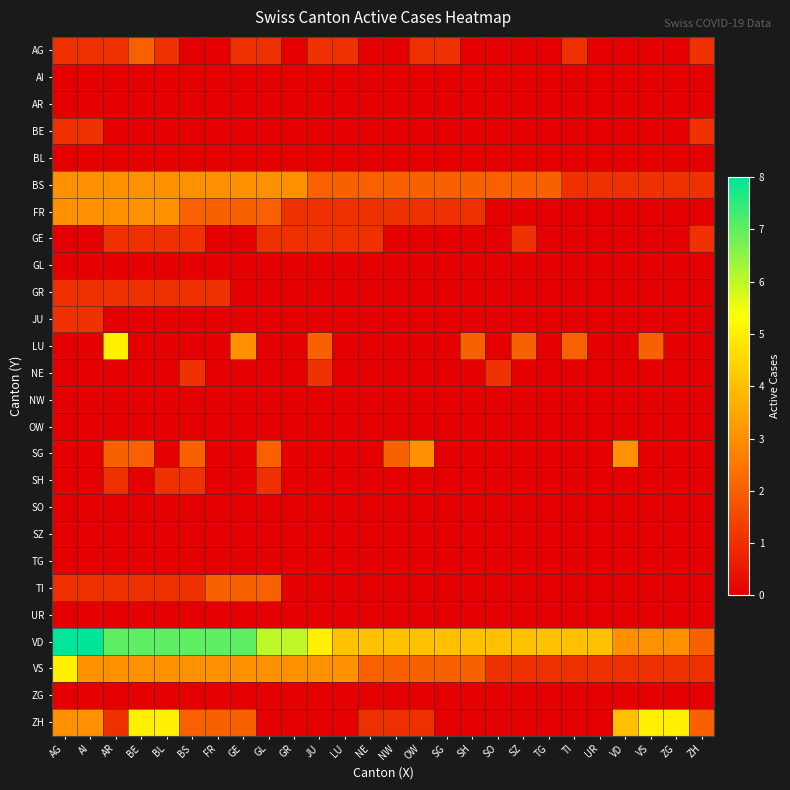

Reading right to left, transcribe all the data shown in this chart.

AG: ZH=1	ZG=0	VS=0	VD=0	UR=0	TI=1	TG=0	SZ=0	SO=0	SH=0	SG=1	OW=1	NW=0	NE=0	LU=1	JU=1	GR=0	GL=1	GE=1	FR=0	BS=0	BL=1	BE=2	AR=1	AI=1	AG=1
AI: ZH=0	ZG=0	VS=0	VD=0	UR=0	TI=0	TG=0	SZ=0	SO=0	SH=0	SG=0	OW=0	NW=0	NE=0	LU=0	JU=0	GR=0	GL=0	GE=0	FR=0	BS=0	BL=0	BE=0	AR=0	AI=0	AG=0
AR: ZH=0	ZG=0	VS=0	VD=0	UR=0	TI=0	TG=0	SZ=0	SO=0	SH=0	SG=0	OW=0	NW=0	NE=0	LU=0	JU=0	GR=0	GL=0	GE=0	FR=0	BS=0	BL=0	BE=0	AR=0	AI=0	AG=0
BE: ZH=1	ZG=0	VS=0	VD=0	UR=0	TI=0	TG=0	SZ=0	SO=0	SH=0	SG=0	OW=0	NW=0	NE=0	LU=0	JU=0	GR=0	GL=0	GE=0	FR=0	BS=0	BL=0	BE=0	AR=0	AI=1	AG=1
BL: ZH=0	ZG=0	VS=0	VD=0	UR=0	TI=0	TG=0	SZ=0	SO=0	SH=0	SG=0	OW=0	NW=0	NE=0	LU=0	JU=0	GR=0	GL=0	GE=0	FR=0	BS=0	BL=0	BE=0	AR=0	AI=0	AG=0
BS: ZH=1	ZG=1	VS=1	VD=1	UR=1	TI=1	TG=2	SZ=2	SO=2	SH=2	SG=2	OW=2	NW=2	NE=2	LU=2	JU=2	GR=3	GL=3	GE=3	FR=3	BS=3	BL=3	BE=3	AR=3	AI=3	AG=3
FR: ZH=0	ZG=0	VS=0	VD=0	UR=0	TI=0	TG=0	SZ=0	SO=0	SH=1	SG=1	OW=1	NW=1	NE=1	LU=1	JU=1	GR=1	GL=2	GE=2	FR=2	BS=2	BL=3	BE=3	AR=3	AI=3	AG=3
GE: ZH=1	ZG=0	VS=0	VD=0	UR=0	TI=0	TG=0	SZ=1	SO=0	SH=0	SG=0	OW=0	NW=0	NE=1	LU=1	JU=1	GR=1	GL=1	GE=0	FR=0	BS=1	BL=1	BE=1	AR=1	AI=0	AG=0
GL: ZH=0	ZG=0	VS=0	VD=0	UR=0	TI=0	TG=0	SZ=0	SO=0	SH=0	SG=0	OW=0	NW=0	NE=0	LU=0	JU=0	GR=0	GL=0	GE=0	FR=0	BS=0	BL=0	BE=0	AR=0	AI=0	AG=0
GR: ZH=0	ZG=0	VS=0	VD=0	UR=0	TI=0	TG=0	SZ=0	SO=0	SH=0	SG=0	OW=0	NW=0	NE=0	LU=0	JU=0	GR=0	GL=0	GE=0	FR=1	BS=1	BL=1	BE=1	AR=1	AI=1	AG=1
JU: ZH=0	ZG=0	VS=0	VD=0	UR=0	TI=0	TG=0	SZ=0	SO=0	SH=0	SG=0	OW=0	NW=0	NE=0	LU=0	JU=0	GR=0	GL=0	GE=0	FR=0	BS=0	BL=0	BE=0	AR=0	AI=1	AG=1
LU: ZH=0	ZG=0	VS=2	VD=0	UR=0	TI=2	TG=0	SZ=2	SO=0	SH=2	SG=0	OW=0	NW=0	NE=0	LU=0	JU=2	GR=0	GL=0	GE=3	FR=0	BS=0	BL=0	BE=0	AR=5	AI=0	AG=0
NE: ZH=0	ZG=0	VS=0	VD=0	UR=0	TI=0	TG=0	SZ=0	SO=1	SH=0	SG=0	OW=0	NW=0	NE=0	LU=0	JU=1	GR=0	GL=0	GE=0	FR=0	BS=1	BL=0	BE=0	AR=0	AI=0	AG=0
NW: ZH=0	ZG=0	VS=0	VD=0	UR=0	TI=0	TG=0	SZ=0	SO=0	SH=0	SG=0	OW=0	NW=0	NE=0	LU=0	JU=0	GR=0	GL=0	GE=0	FR=0	BS=0	BL=0	BE=0	AR=0	AI=0	AG=0
OW: ZH=0	ZG=0	VS=0	VD=0	UR=0	TI=0	TG=0	SZ=0	SO=0	SH=0	SG=0	OW=0	NW=0	NE=0	LU=0	JU=0	GR=0	GL=0	GE=0	FR=0	BS=0	BL=0	BE=0	AR=0	AI=0	AG=0
SG: ZH=0	ZG=0	VS=0	VD=3	UR=0	TI=0	TG=0	SZ=0	SO=0	SH=0	SG=0	OW=3	NW=2	NE=0	LU=0	JU=0	GR=0	GL=2	GE=0	FR=0	BS=2	BL=0	BE=2	AR=2	AI=0	AG=0
SH: ZH=0	ZG=0	VS=0	VD=0	UR=0	TI=0	TG=0	SZ=0	SO=0	SH=0	SG=0	OW=0	NW=0	NE=0	LU=0	JU=0	GR=0	GL=1	GE=0	FR=0	BS=1	BL=1	BE=0	AR=1	AI=0	AG=0
SO: ZH=0	ZG=0	VS=0	VD=0	UR=0	TI=0	TG=0	SZ=0	SO=0	SH=0	SG=0	OW=0	NW=0	NE=0	LU=0	JU=0	GR=0	GL=0	GE=0	FR=0	BS=0	BL=0	BE=0	AR=0	AI=0	AG=0
SZ: ZH=0	ZG=0	VS=0	VD=0	UR=0	TI=0	TG=0	SZ=0	SO=0	SH=0	SG=0	OW=0	NW=0	NE=0	LU=0	JU=0	GR=0	GL=0	GE=0	FR=0	BS=0	BL=0	BE=0	AR=0	AI=0	AG=0
TG: ZH=0	ZG=0	VS=0	VD=0	UR=0	TI=0	TG=0	SZ=0	SO=0	SH=0	SG=0	OW=0	NW=0	NE=0	LU=0	JU=0	GR=0	GL=0	GE=0	FR=0	BS=0	BL=0	BE=0	AR=0	AI=0	AG=0
TI: ZH=0	ZG=0	VS=0	VD=0	UR=0	TI=0	TG=0	SZ=0	SO=0	SH=0	SG=0	OW=0	NW=0	NE=0	LU=0	JU=0	GR=0	GL=2	GE=2	FR=2	BS=1	BL=1	BE=1	AR=1	AI=1	AG=1
UR: ZH=0	ZG=0	VS=0	VD=0	UR=0	TI=0	TG=0	SZ=0	SO=0	SH=0	SG=0	OW=0	NW=0	NE=0	LU=0	JU=0	GR=0	GL=0	GE=0	FR=0	BS=0	BL=0	BE=0	AR=0	AI=0	AG=0
VD: ZH=2	ZG=3	VS=3	VD=3	UR=4	TI=4	TG=4	SZ=4	SO=4	SH=4	SG=4	OW=4	NW=4	NE=4	LU=4	JU=5	GR=6	GL=6	GE=7	FR=7	BS=7	BL=7	BE=7	AR=7	AI=8	AG=8
VS: ZH=1	ZG=1	VS=1	VD=1	UR=1	TI=1	TG=1	SZ=1	SO=1	SH=2	SG=2	OW=2	NW=2	NE=2	LU=3	JU=3	GR=3	GL=3	GE=3	FR=3	BS=3	BL=3	BE=3	AR=3	AI=3	AG=5
ZG: ZH=0	ZG=0	VS=0	VD=0	UR=0	TI=0	TG=0	SZ=0	SO=0	SH=0	SG=0	OW=0	NW=0	NE=0	LU=0	JU=0	GR=0	GL=0	GE=0	FR=0	BS=0	BL=0	BE=0	AR=0	AI=0	AG=0
ZH: ZH=2	ZG=5	VS=5	VD=4	UR=0	TI=0	TG=0	SZ=0	SO=0	SH=0	SG=0	OW=1	NW=1	NE=1	LU=0	JU=0	GR=0	GL=0	GE=2	FR=2	BS=2	BL=5	BE=5	AR=1	AI=3	AG=3